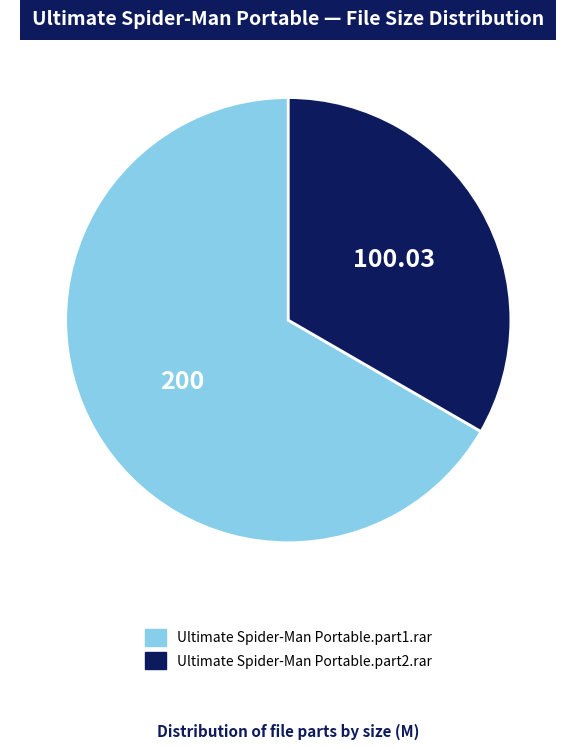

Combined, do Ultimate Spider-Man Portable.part1.rar and Ultimate Spider-Man Portable.part2.rar account for over 50%?

Yes